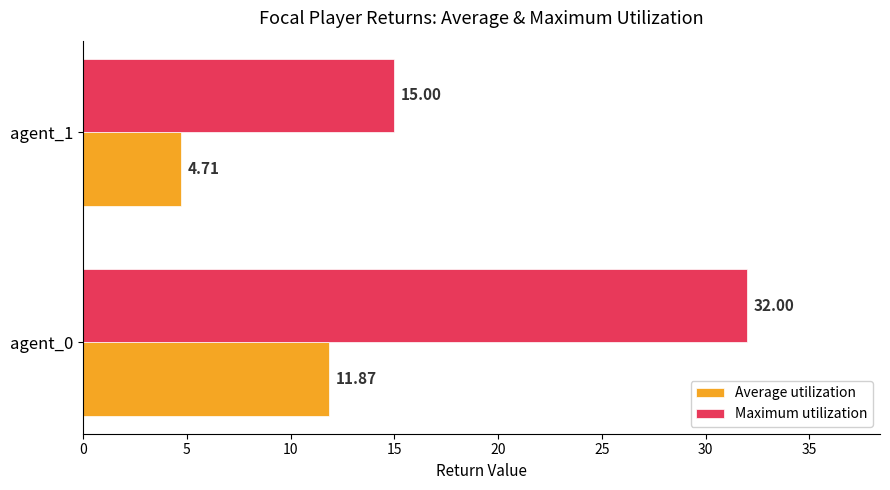

What is the greatest value displayed?

32.0